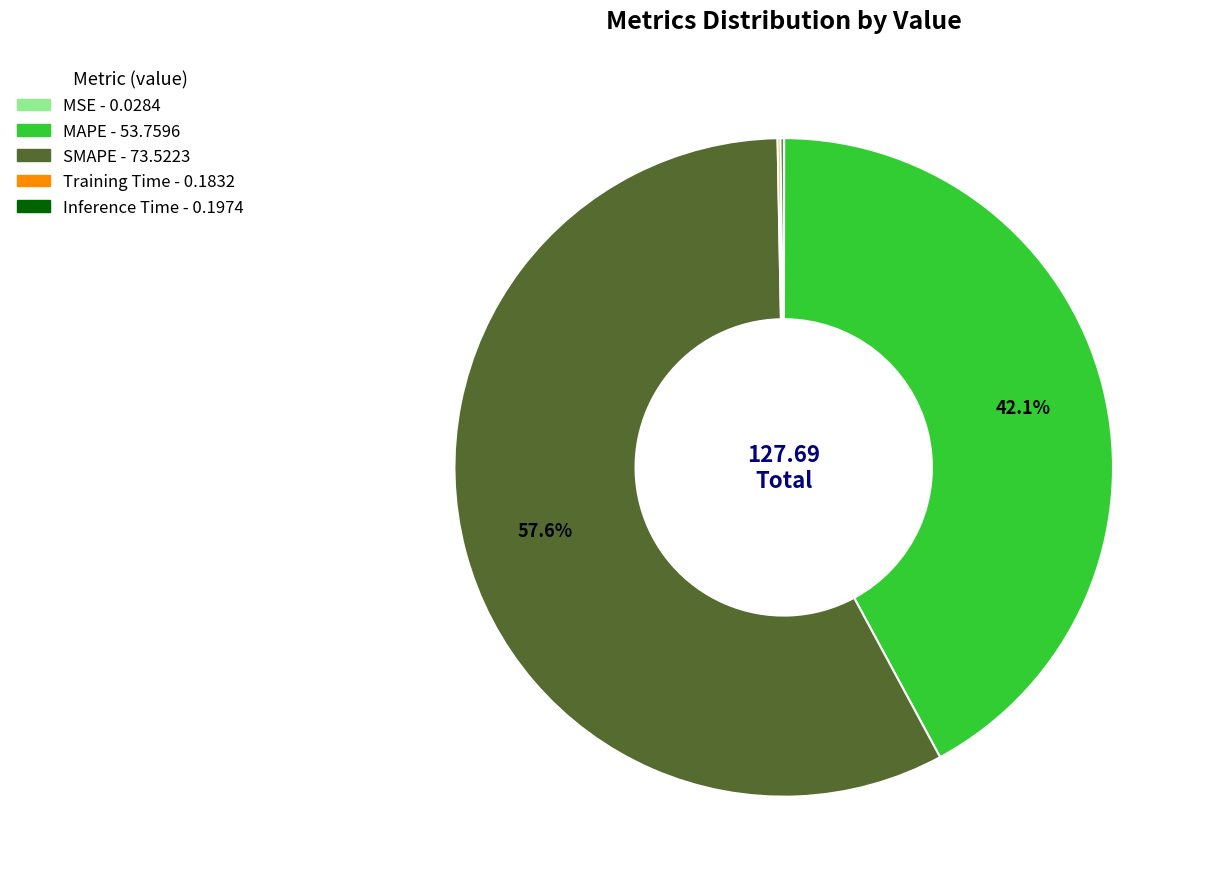

Which category has the biggest portion of the pie?

SMAPE